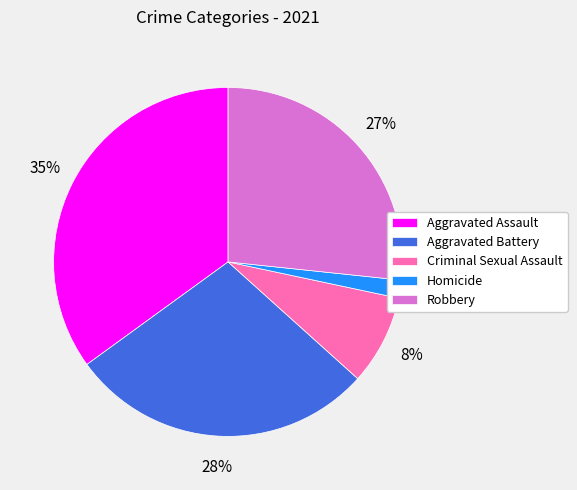

Between Homicide and Aggravated Assault, which is larger?

Aggravated Assault